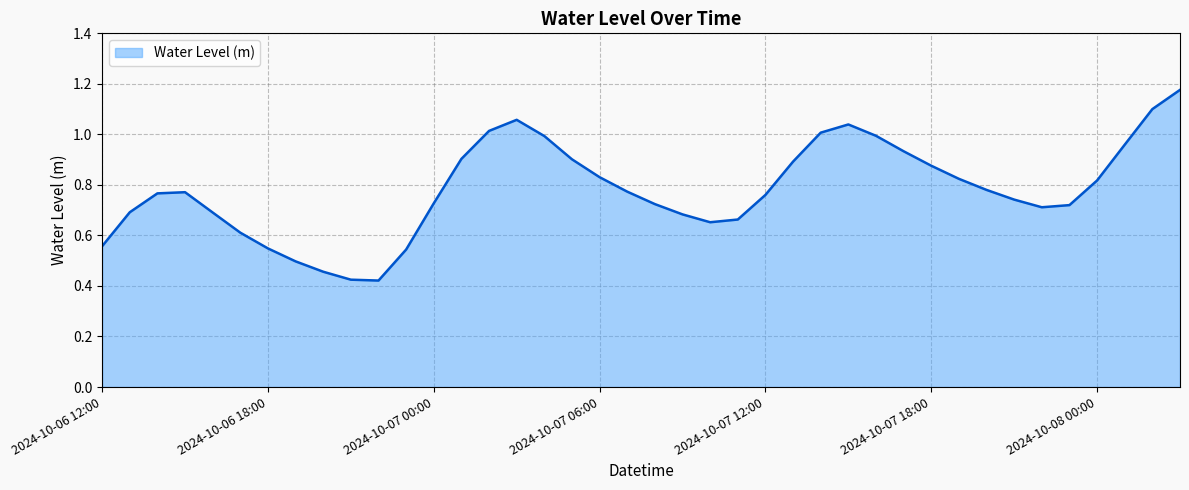

Does the chart have visible grid lines?

Yes